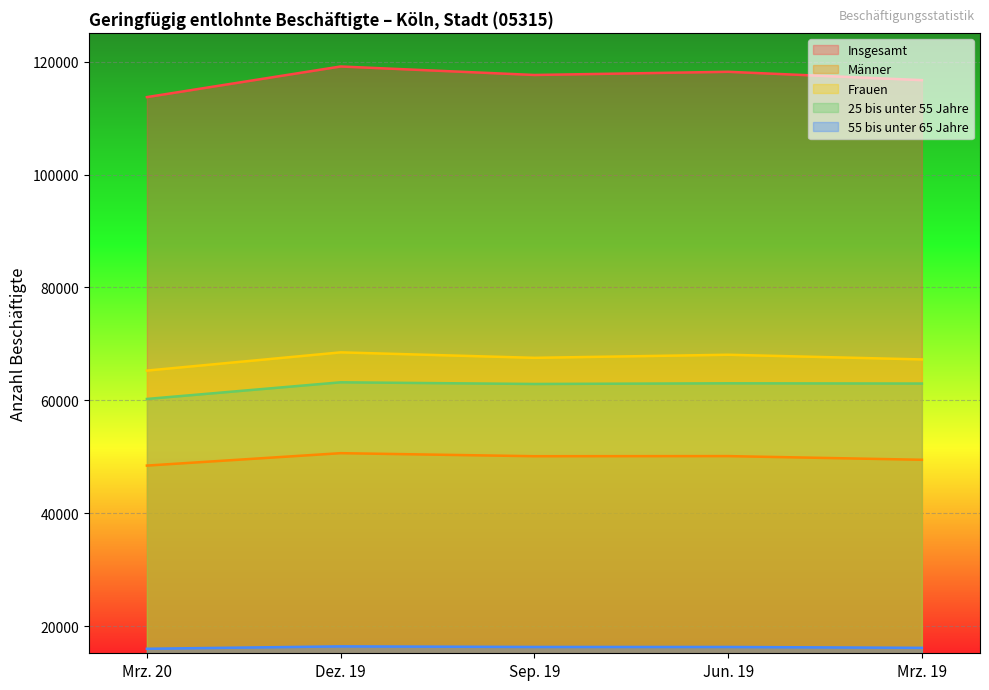

Which has a higher value, Mrz. 20 or Dez. 19?

Dez. 19